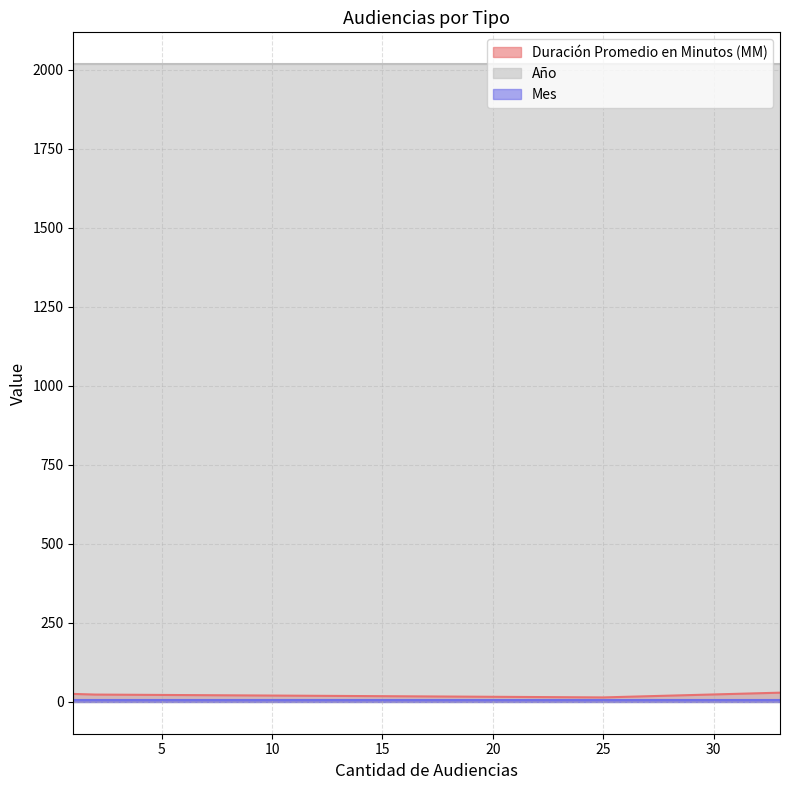

List the series in order of their peak value, lowest first.

Mes, Duración Promedio en Minutos (MM), Año